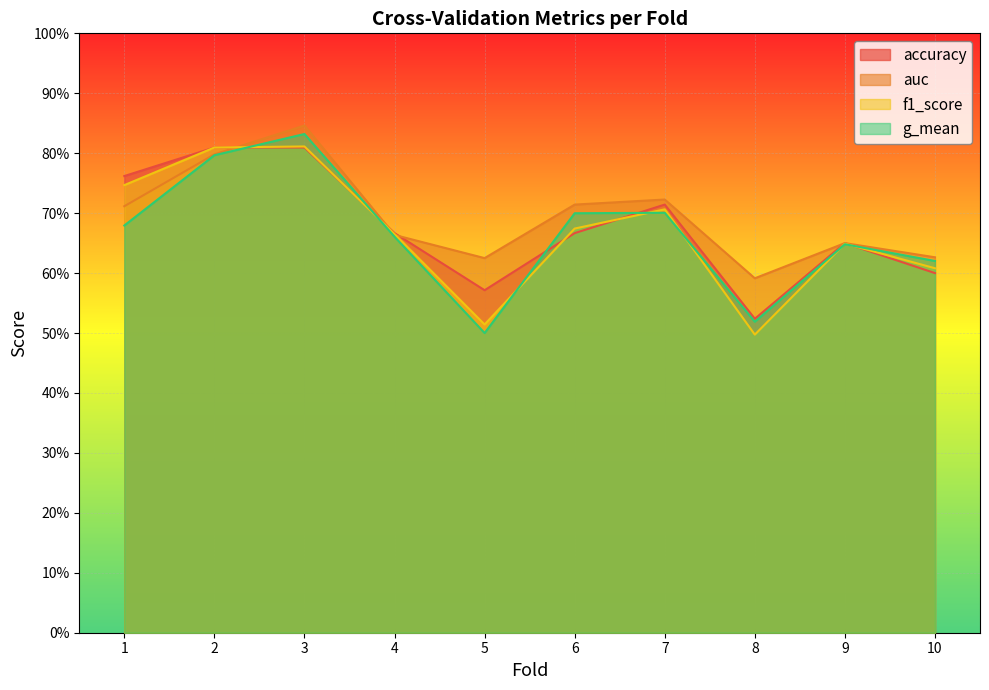

What is the sum of all auc values?

6.9